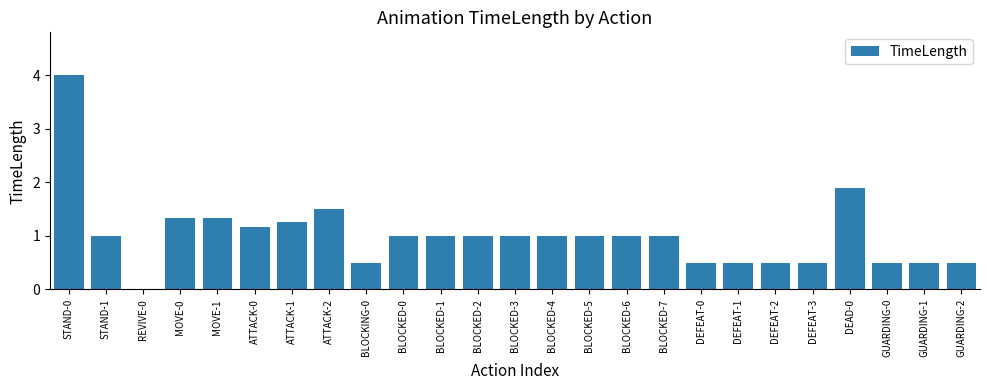

Reading right to left, extract all data points from this chart.

GUARDING-2=0.5	GUARDING-1=0.5	GUARDING-0=0.5	DEAD-0=1.9	DEFEAT-3=0.5	DEFEAT-2=0.5	DEFEAT-1=0.5	DEFEAT-0=0.5	BLOCKED-7=1.0	BLOCKED-6=1.0	BLOCKED-5=1.0	BLOCKED-4=1.0	BLOCKED-3=1.0	BLOCKED-2=1.0	BLOCKED-1=1.0	BLOCKED-0=1.0	BLOCKING-0=0.5	ATTACK-2=1.5	ATTACK-1=1.3	ATTACK-0=1.2	MOVE-1=1.3	MOVE-0=1.3	REVIVE-0=0.0	STAND-1=1.0	STAND-0=4.0